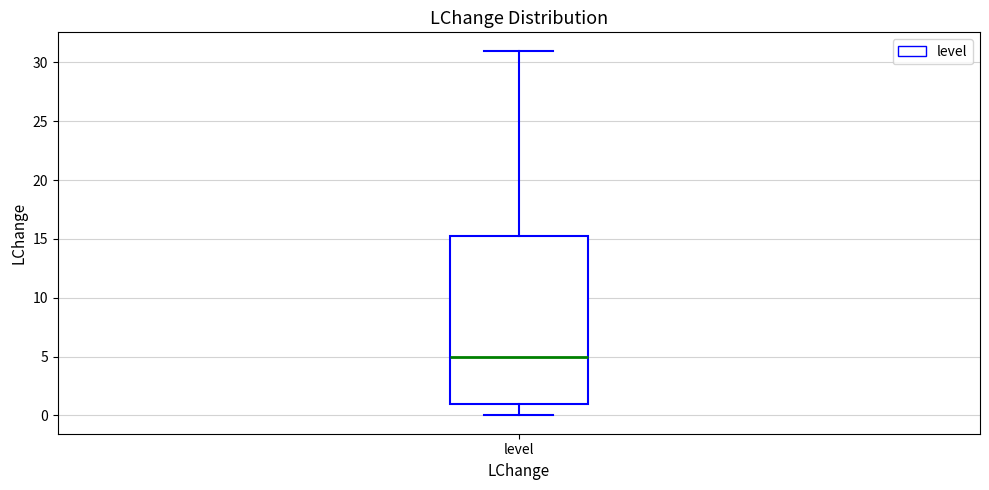

Transcribe this box plot: give where the median line is, the range the box spans, and where the two whiskers end, as read against the y-axis. The values are not printed on the chart, so give them approximately, as read against the axis.

median 5.0, box 1.0 to 15.5, whiskers 0.0 to 31.0